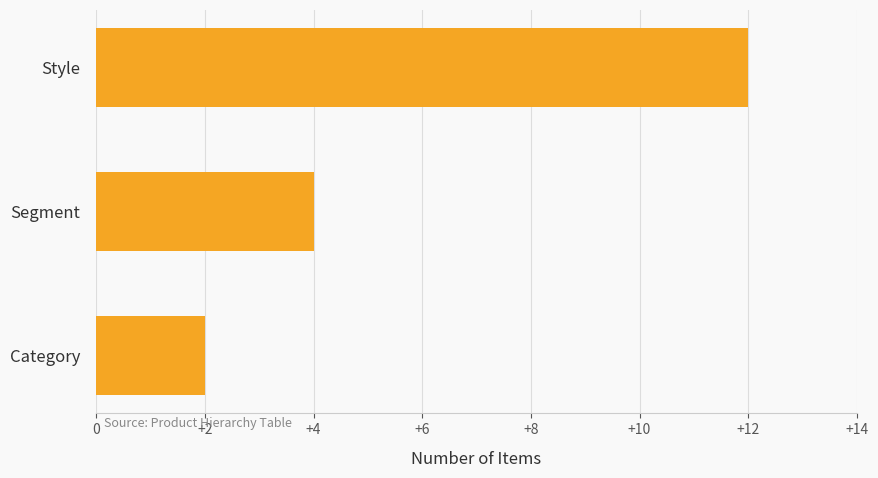

Does the chart contain stacked bars?

No